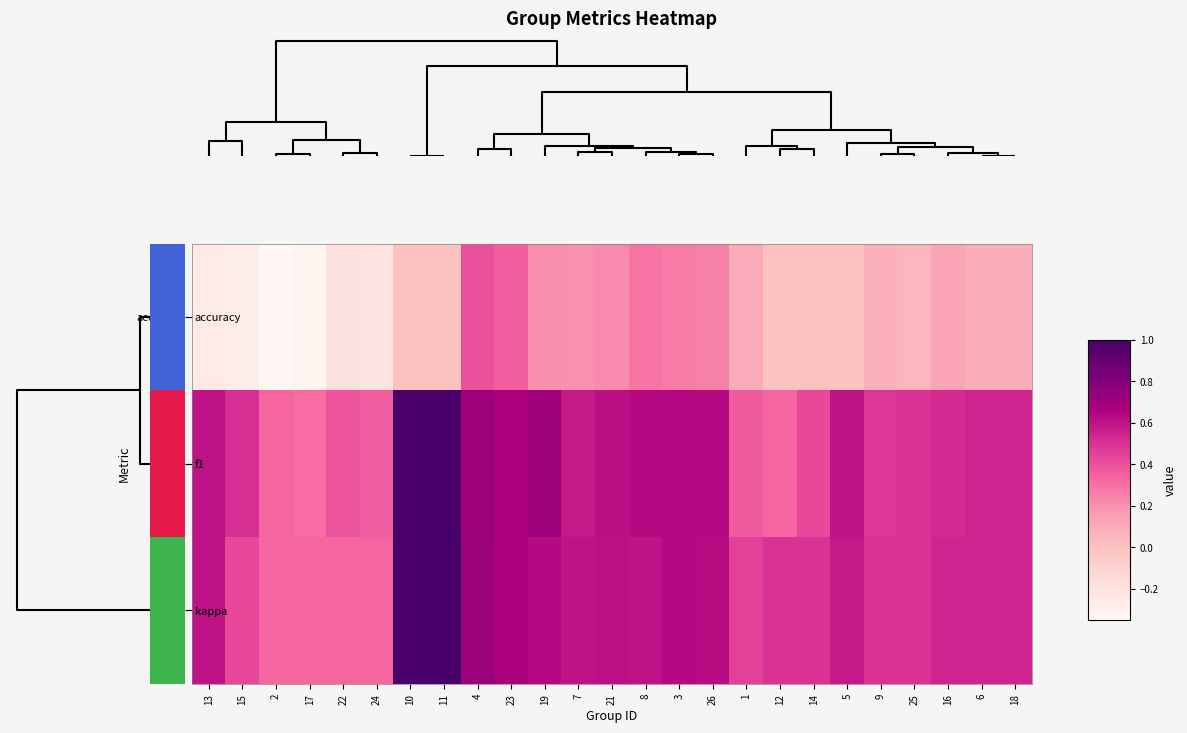

What is the greatest value displayed?

1.0